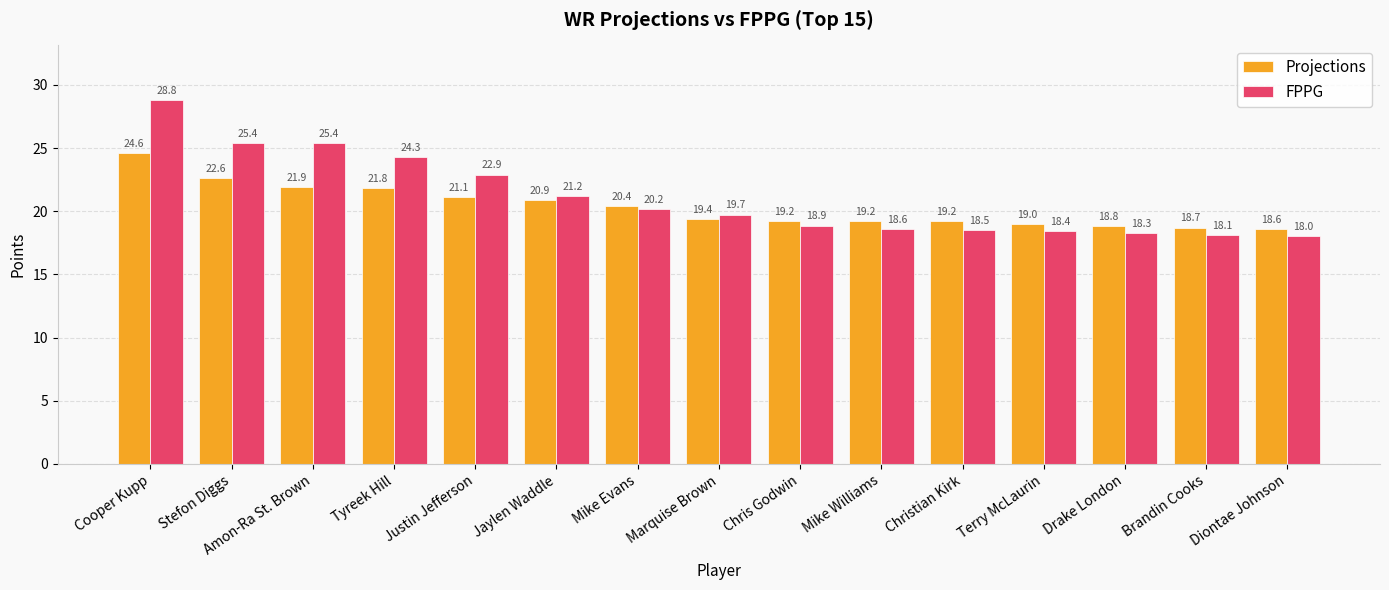

Where does the Projections series first go above 19?

Cooper Kupp